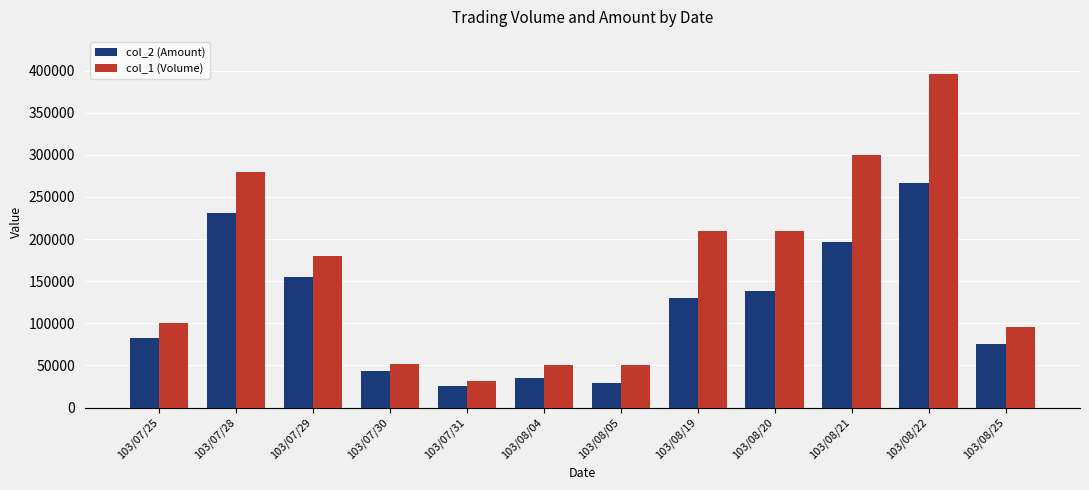

Which series has the largest range (max minus min)?

col_1 (Volume)